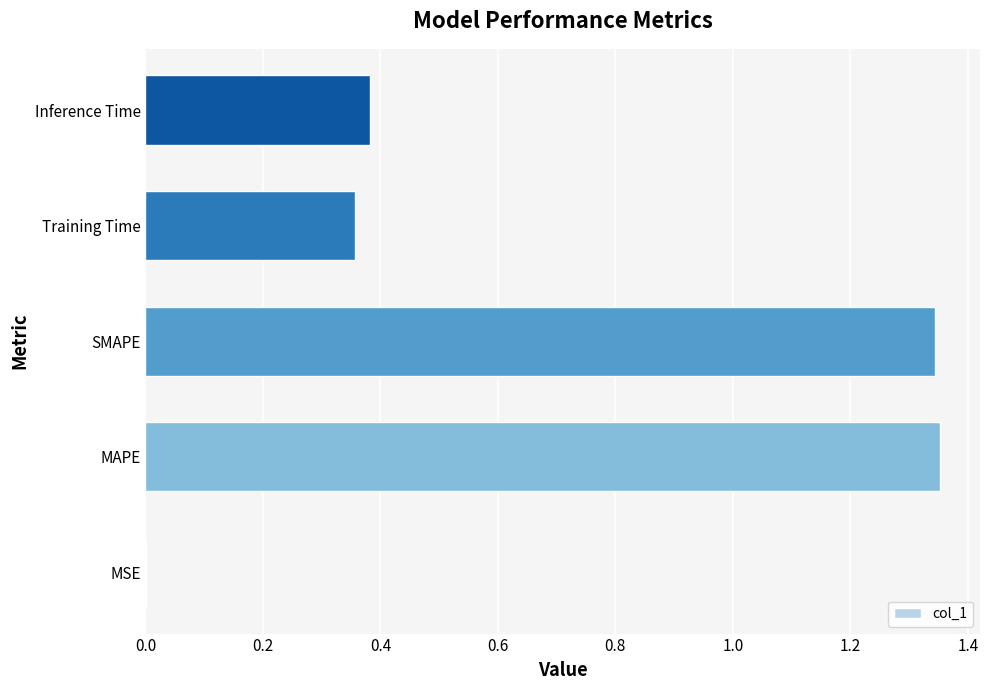

True or false: the data shows 2.2 at MAPE.

False